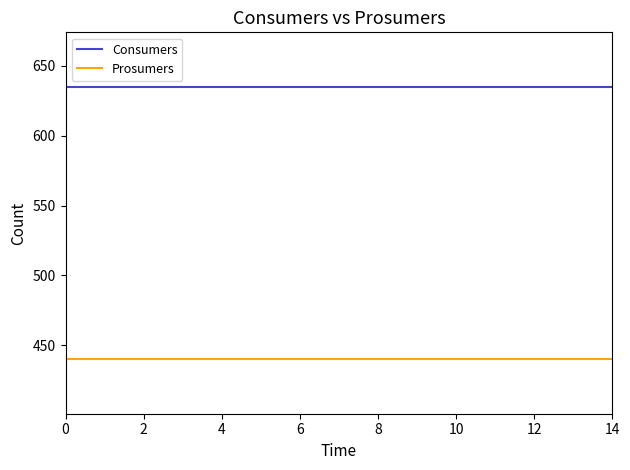

True or false: Prosumers and Consumers cross at least once.

False